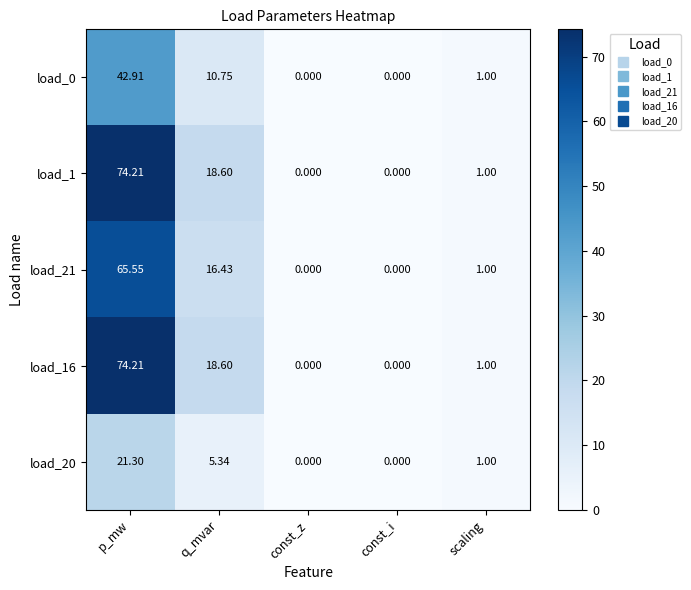

Is the value of load_1 at const_i greater than the value of load_16 at q_mvar?

No